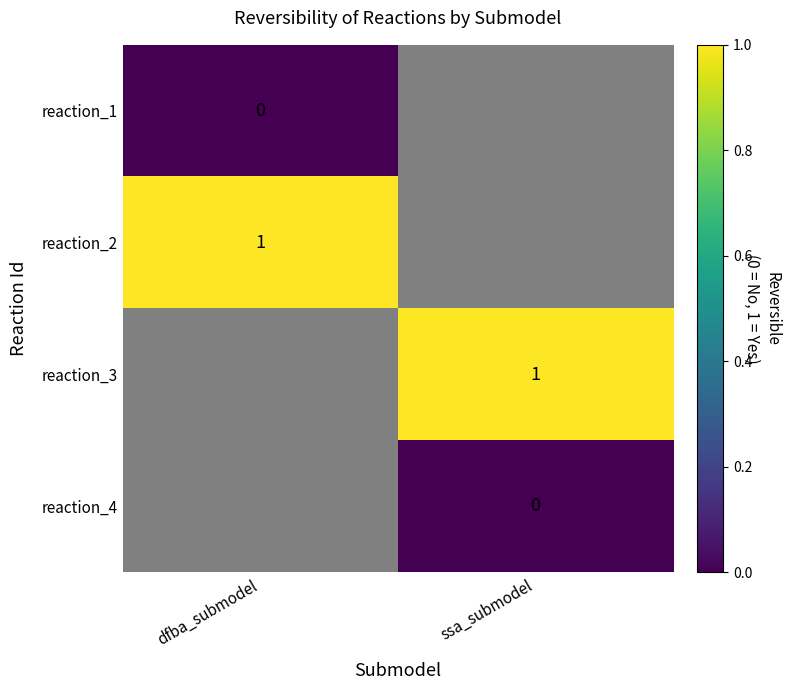

Is it true that reaction_3 equals 0 at ssa_submodel?

False